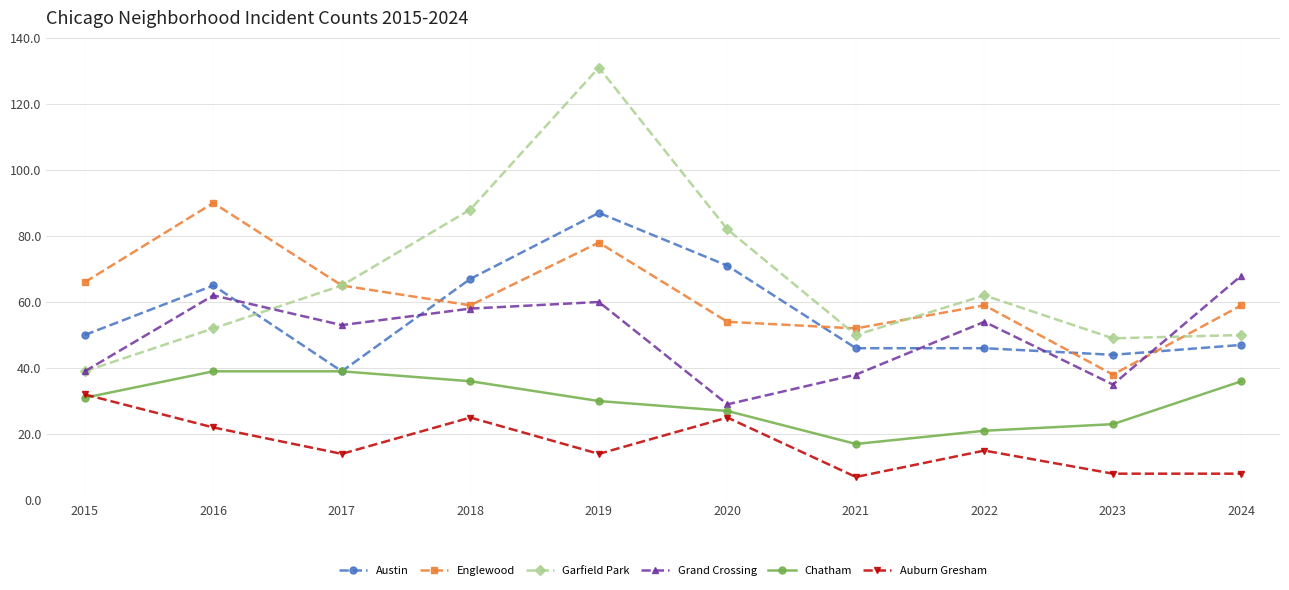

What is the total value across all series at 2019?

400